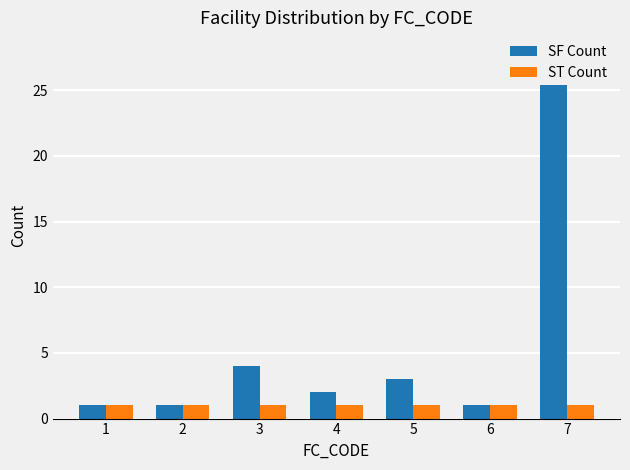

At which label does SF Count first exceed 2?

3